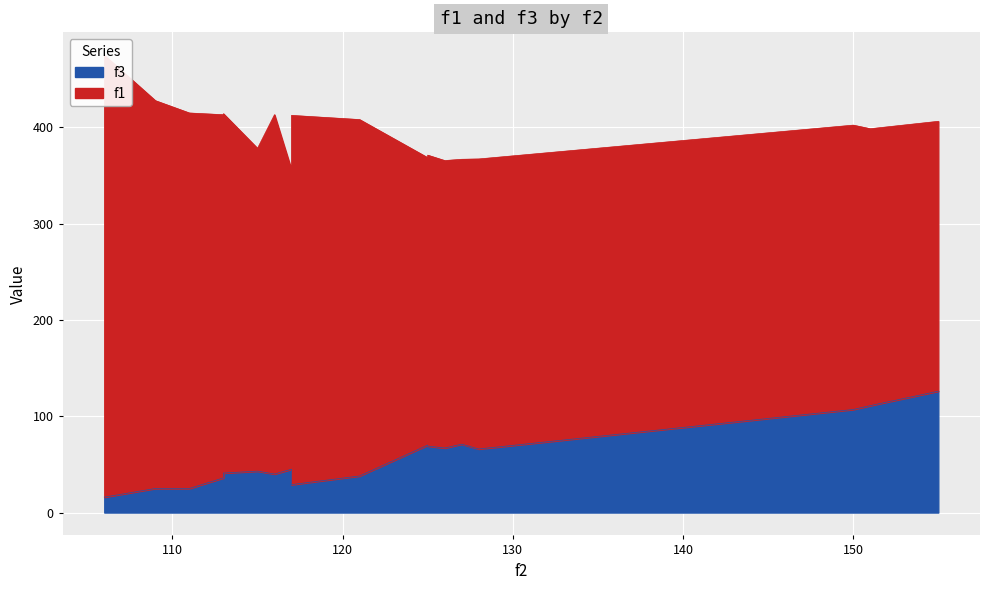

List the series in order of their overall mean, highest first.

f1, f3